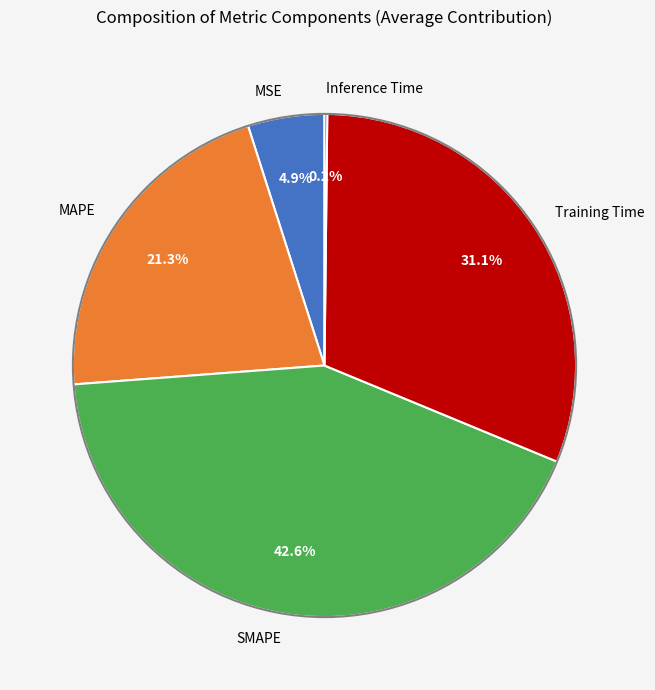

What percentage is the Training Time slice, to the nearest percent?

31%